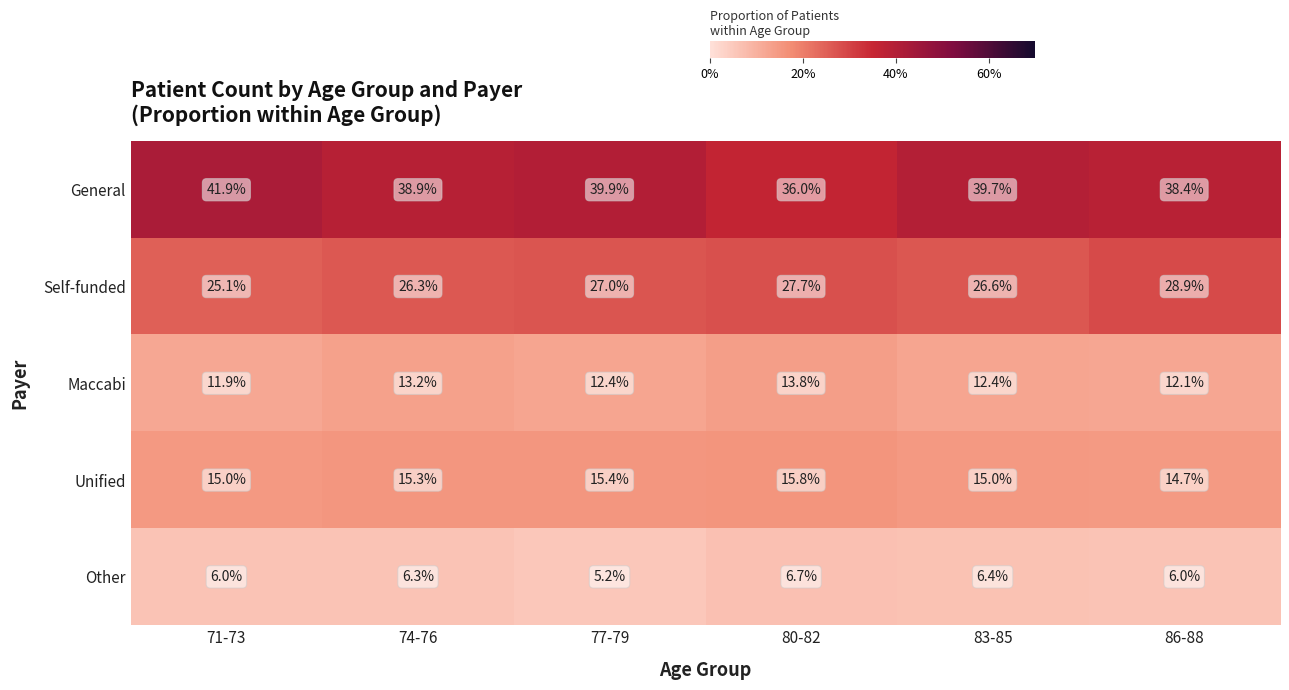

What is the greatest value displayed?

41.9